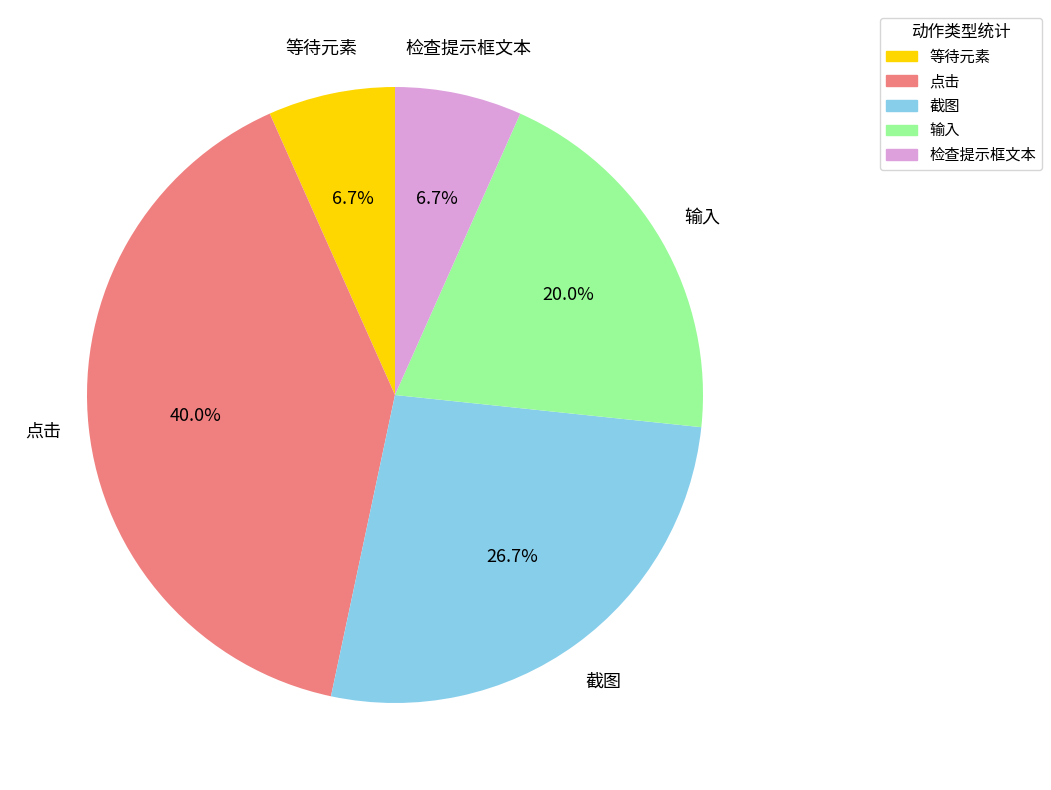

Which has a higher value, 检查提示框文本 or 输入?

输入